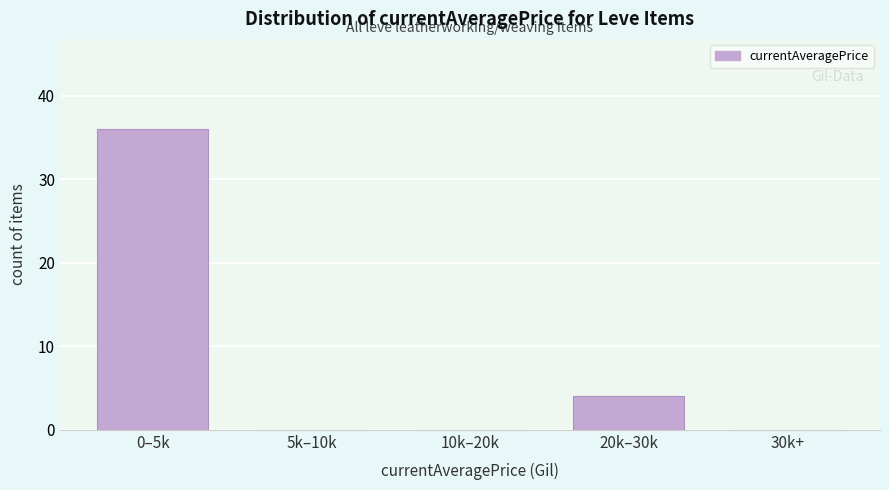

Reading left to right, list all the values displayed in this chart.

0–5k=36	5k–10k=0	10k–20k=0	20k–30k=4	30k+=0